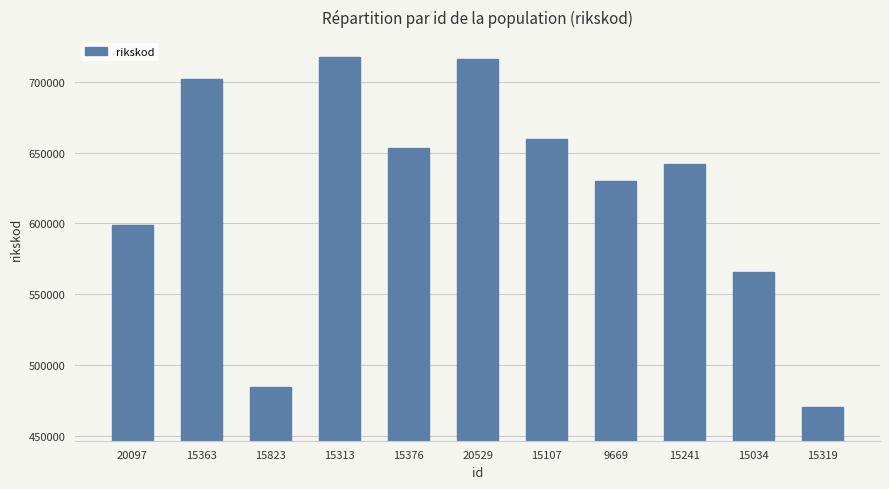

The chart shows a value of 150028 at 20097. True or false?

False